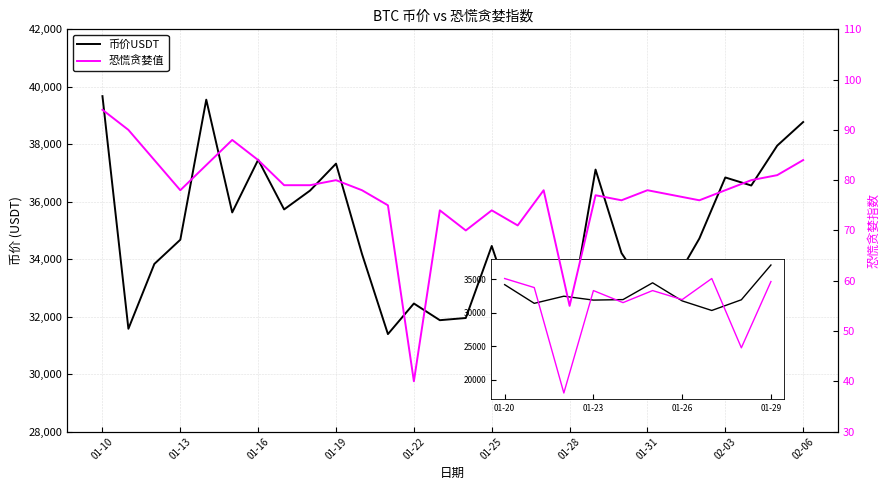

What is the difference between the second highest and second lowest values in the 币价USDT series?

8159.3